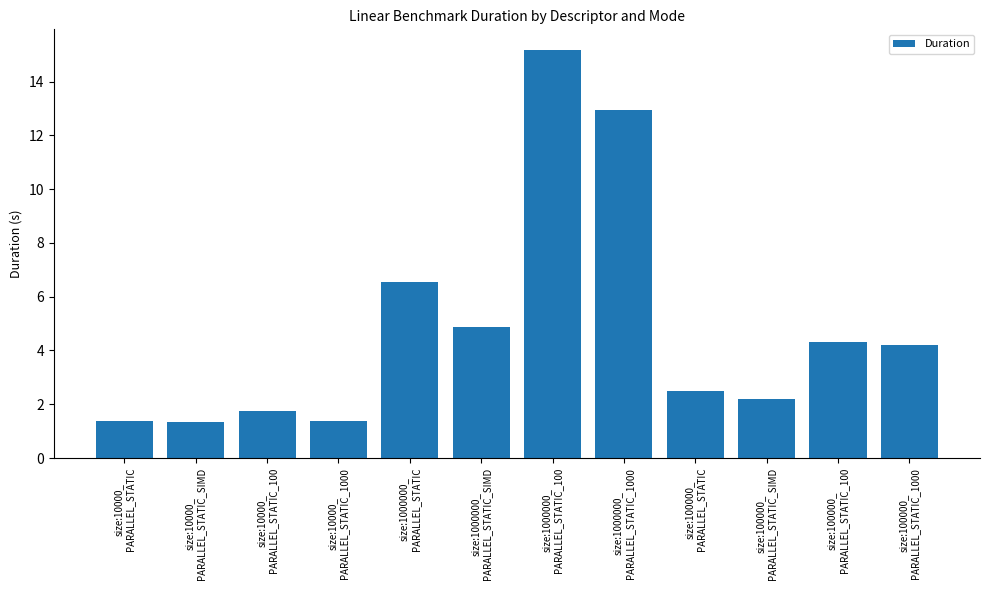

Reading left to right, extract all data points from this chart.

1.4	1.4	1.7	1.4	6.6	4.9	15.2	12.9	2.5	2.2	4.3	4.2